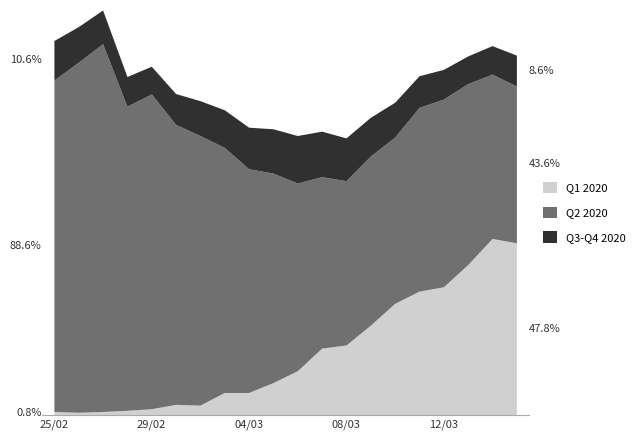

Which series changed the most between 11/03 and 23/03?

Q1 2020